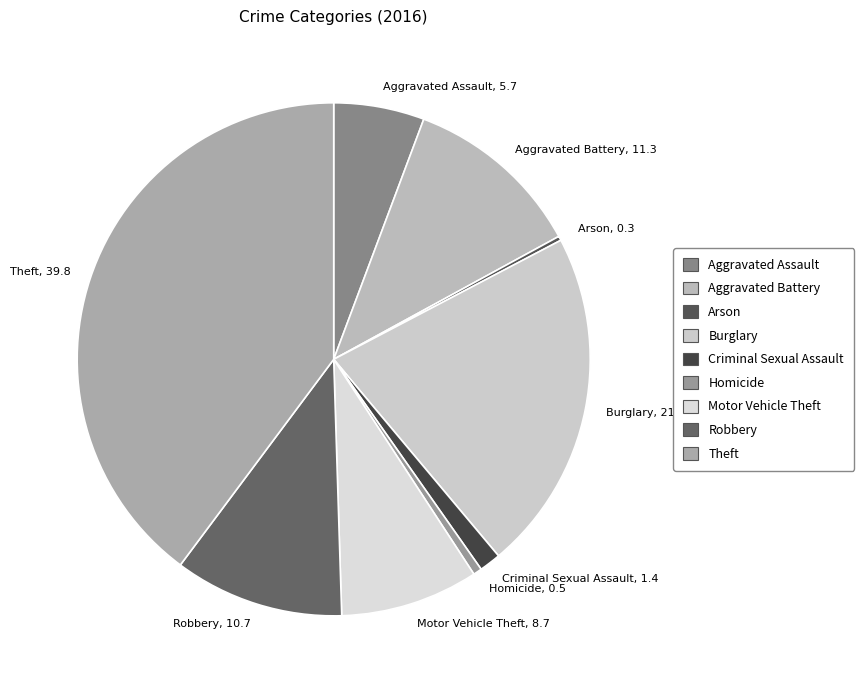

Approximately how many times larger is the value at Criminal Sexual Assault, 1.4 compared to Homicide, 0.5?

2.5